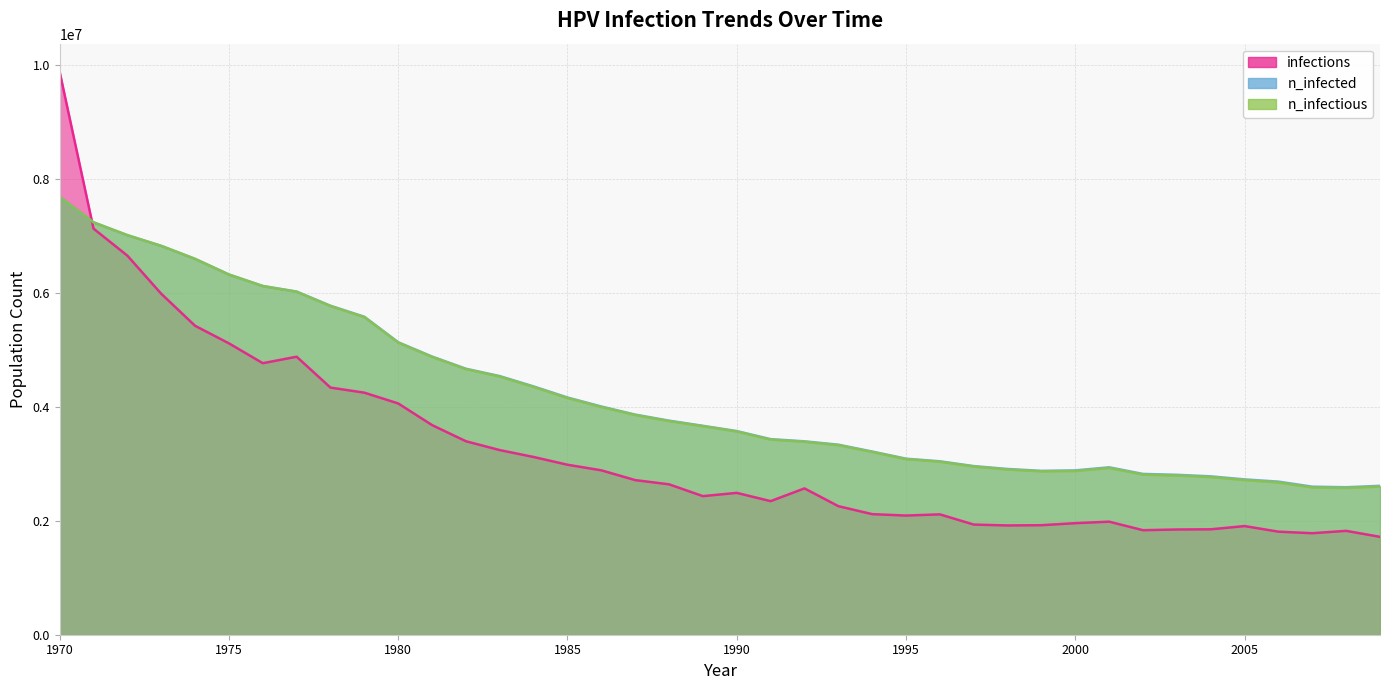

Reading left to right, transcribe all the data shown in this chart.

n_infectious: 1970=7682333.0	1971=7233748.0	1972=7008483.5	1973=6820716.0	1974=6592396.0	1975=6317134.0	1976=6114924.0	1977=6015485.0	1978=5764944.0	1979=5571066.5	1980=5123314.5	1981=4872773.5	1982=4658619.0	1983=4528071.0	1984=4345581.5	1985=4151982.0	1986=3993935.2	1987=3853665.5	1988=3747283.2	1989=3657010.5	1990=3564516.0	1991=3422024.0	1992=3384804.0	1993=3324529.8	1994=3205648.0	1995=3080377.0	1996=3033991.0	1997=2949829.2	1998=2897332.0	1999=2865389.8	2000=2871222.8	2001=2924552.8	2002=2808726.0	2003=2792338.5	2004=2765117.5	2005=2712620.5	2006=2671234.0	2007=2582906.0	2008=2574017.5	2009=2599016.2
n_infected: 1970=7682333.0	1971=7233748.0	1972=7008483.5	1973=6820994.0	1974=6592674.0	1975=6319079.0	1976=6117424.0	1977=6019374.0	1978=5770221.5	1979=5577455.0	1980=5130258.5	1981=4879439.5	1982=4665841.0	1983=4536404.0	1984=4355581.0	1985=4161148.0	1986=4003101.5	1987=3861443.0	1988=3755060.5	1989=3664787.8	1990=3572571.0	1991=3430634.8	1992=3392581.5	1993=3333696.0	1994=3213425.0	1995=3087876.5	1996=3042046.0	1997=2958162.0	1998=2907331.5	1999=2874833.5	2000=2882610.8	2001=2936774.5	2002=2820670.0	2003=2805115.2	2004=2778172.5	2005=2724564.5	2006=2685677.8	2007=2597072.0	2008=2587072.5	2009=2612071.0
infections: 1970=9873594.6	1971=7123198.0	1972=6649337.2	1973=5981042.2	1974=5418852.5	1975=5111092.5	1976=4762779.6	1977=4876384.2	1978=4334748.9	1979=4245865.1	1980=4056709.4	1981=3677286.6	1982=3393970.0	1983=3238423.2	1984=3117597.0	1985=2981771.5	1986=2883721.5	1987=2712064.8	1988=2638180.4	1989=2430970.2	1990=2488188.9	1991=2343197.5	1992=2566795.4	1993=2255146.9	1994=2115155.0	1995=2090434.2	1996=2111266.5	1997=1932387.8	1998=1916833.2	1999=1921277.3	2000=1956831.0	2001=1982940.5	2002=1833504.6	2003=1845726.2	2004=1849337.1	2005=1905722.7	2006=1807672.9	2007=1780730.0	2008=1822116.4	2009=1717122.6